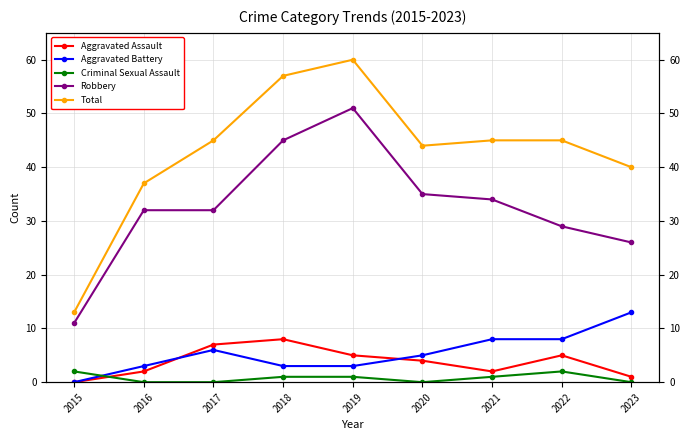

What is the sum of all Aggravated Battery values?

49